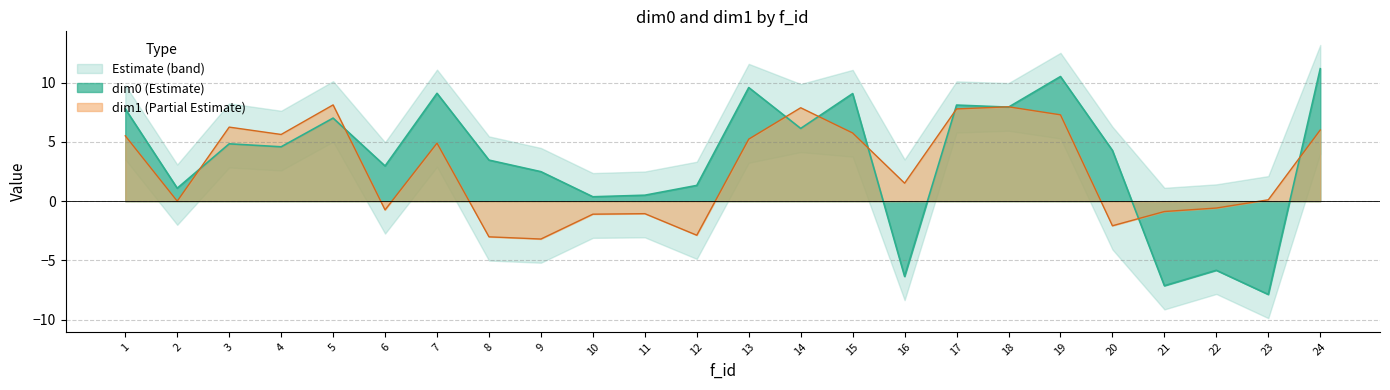

Is it true that dim1 equals 10.3 at 17?

False